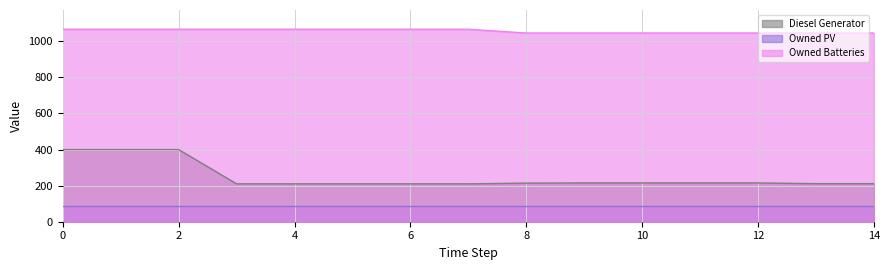

Which series has the largest total across all categories?

Owned Batteries